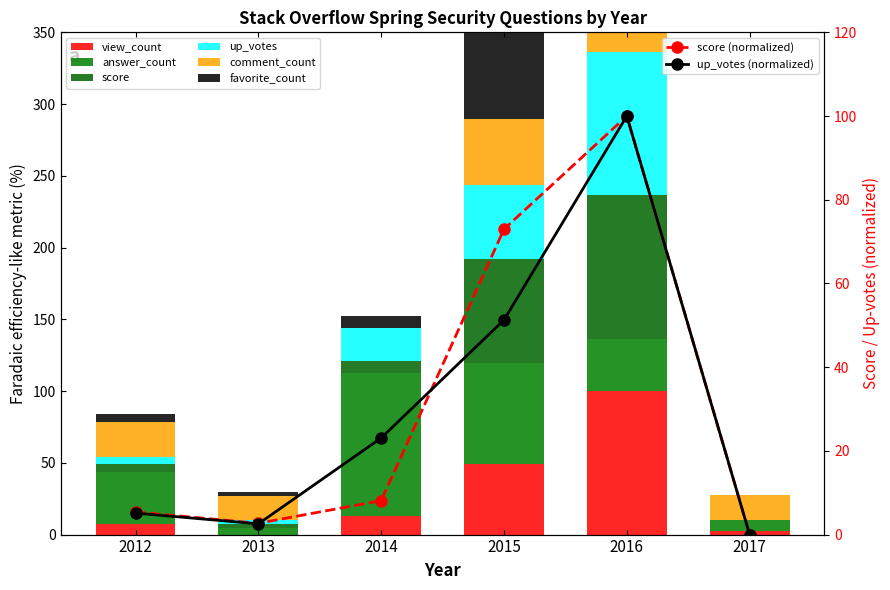

At 2013, list the series in order from smallest to largest.

view_count, up_votes, score, favorite_count, answer_count, comment_count